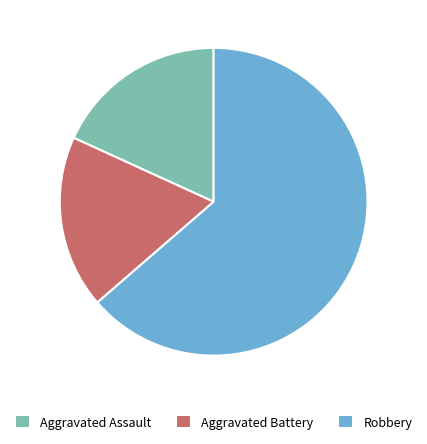

Is the sum of Robbery and Aggravated Battery greater than half?

Yes